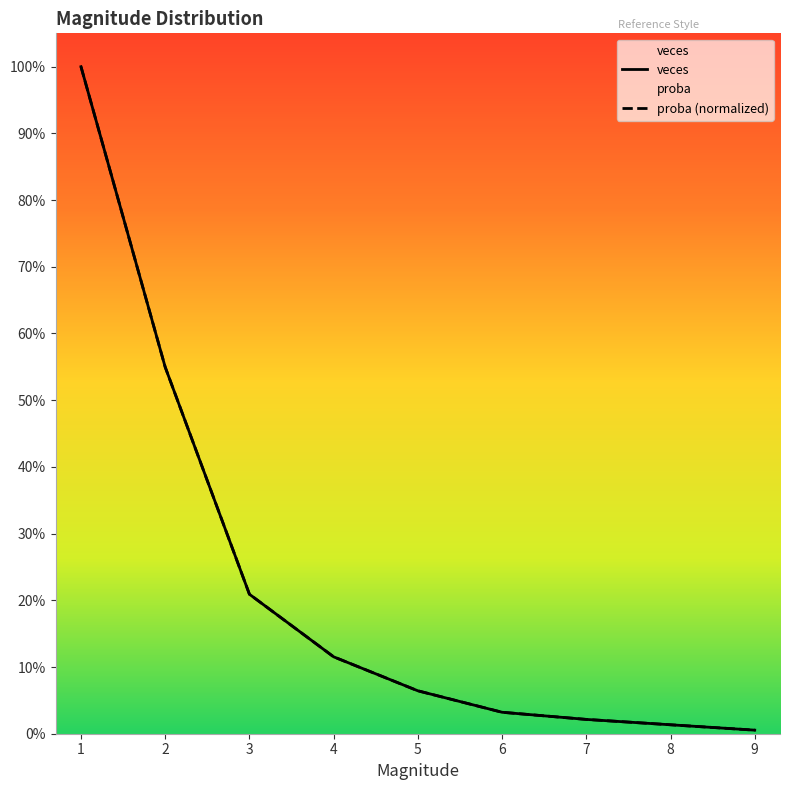

At how many categories does at least one series exceed 0?

9